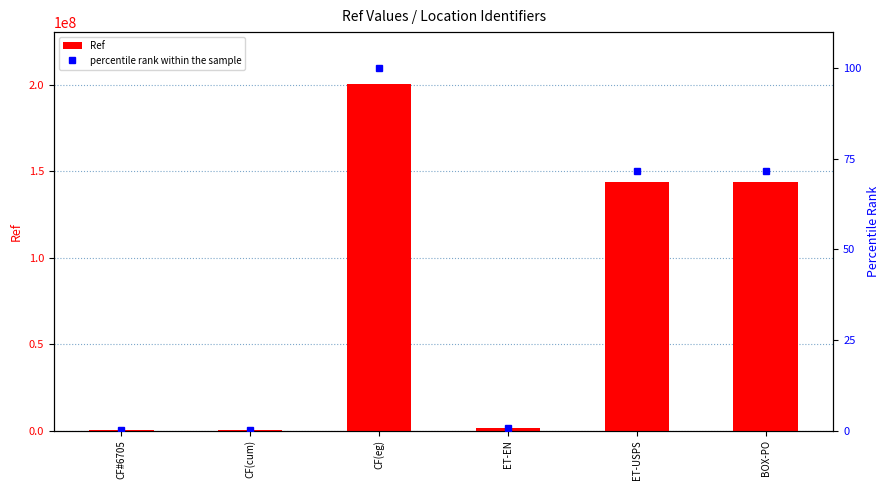

What are all the series names shown in the legend?

Ref, percentile rank within the sample